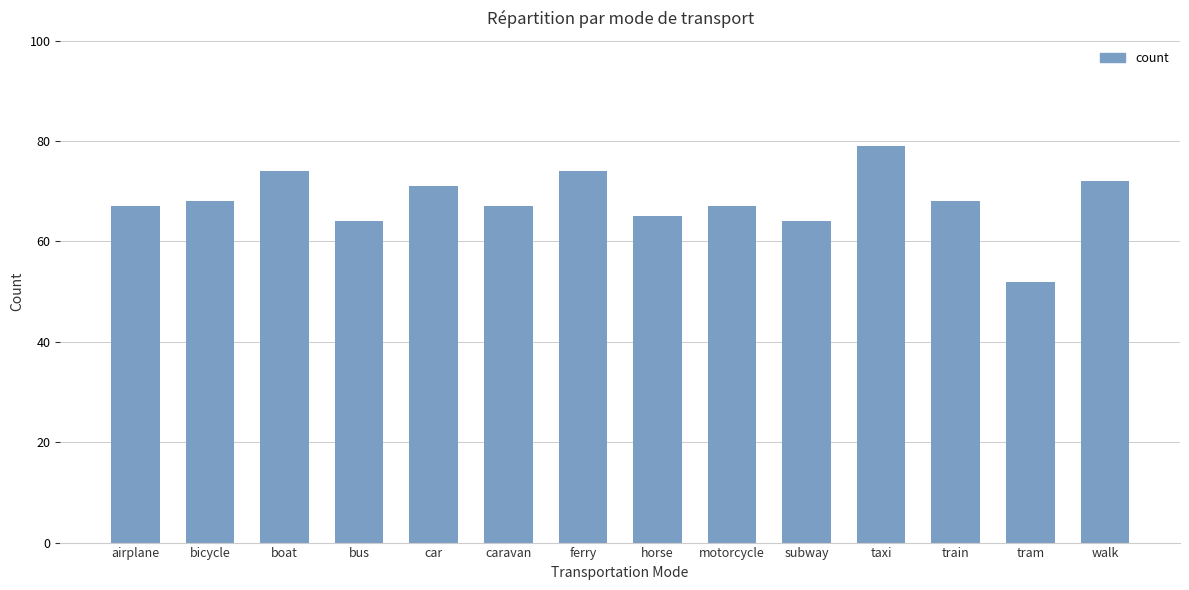

What is the label of the 2nd bar from the left?

bicycle